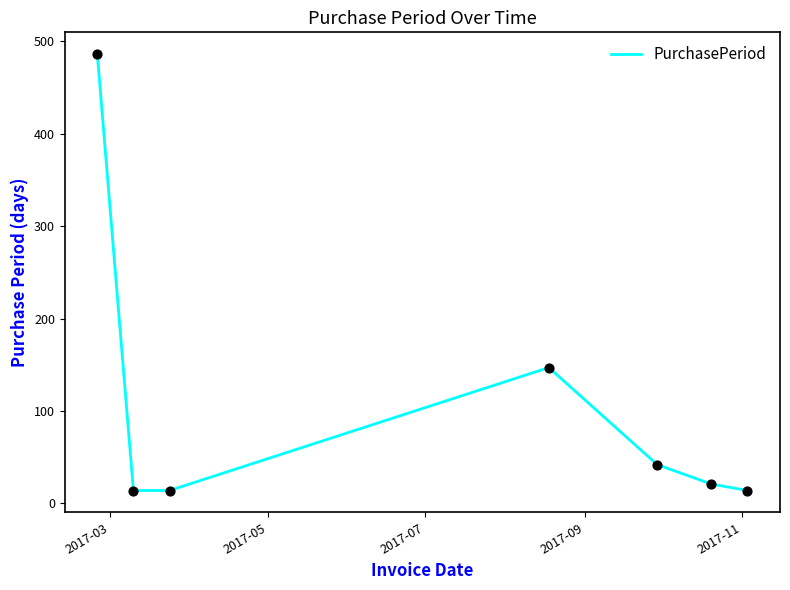

True or false: there are more than 1 points higher than both neighbors.

False